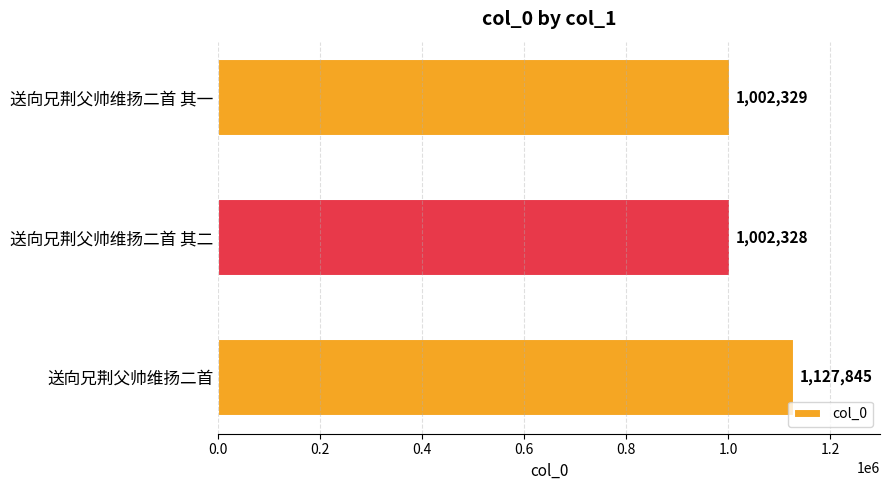

Reading bottom to top, what are all the values shown in this chart?

1127845	1002328	1002329